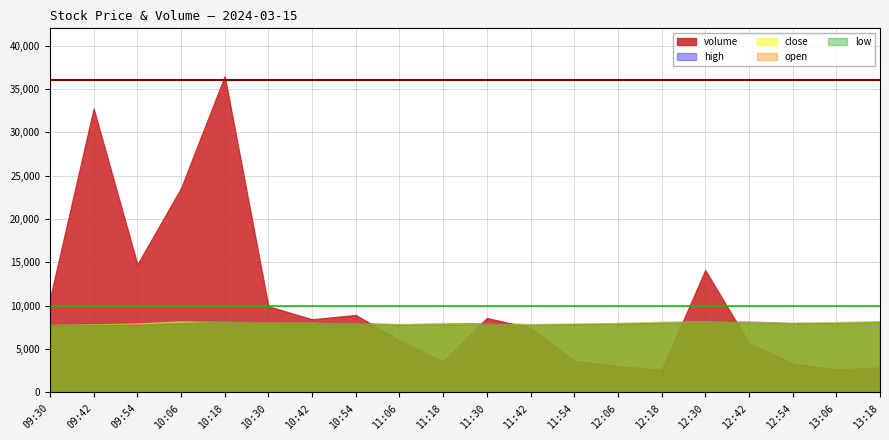

What is the value of the high point at the 13th from the left?

7.9